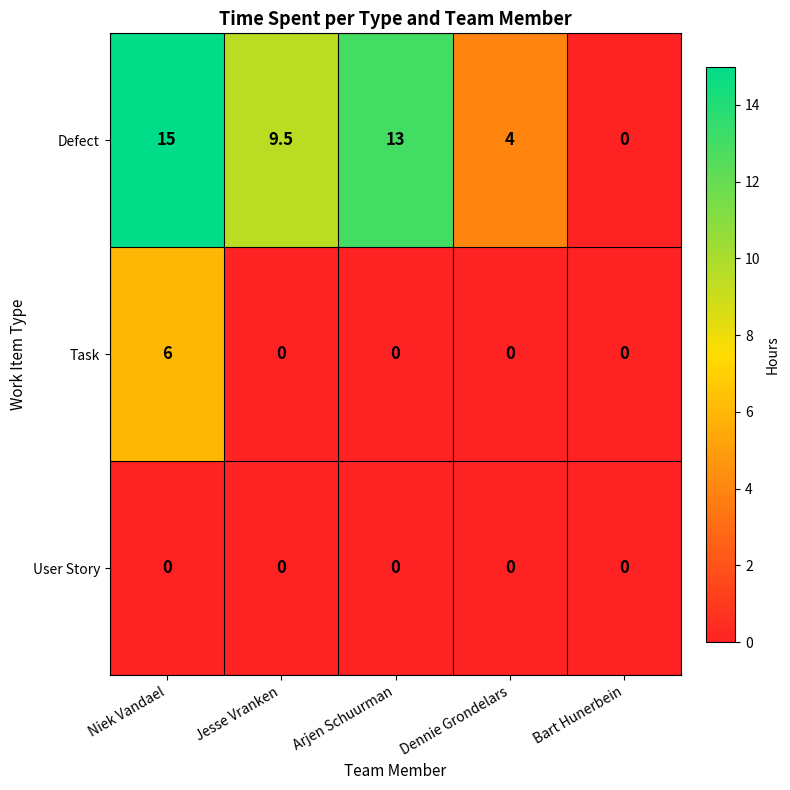

Reading left to right, what are all the values shown in this chart?

Defect: 15.0	9.5	13.0	4.0	0.0
Task: 6.0	0.0	0.0	0.0	0.0
User Story: 0.0	0.0	0.0	0.0	0.0